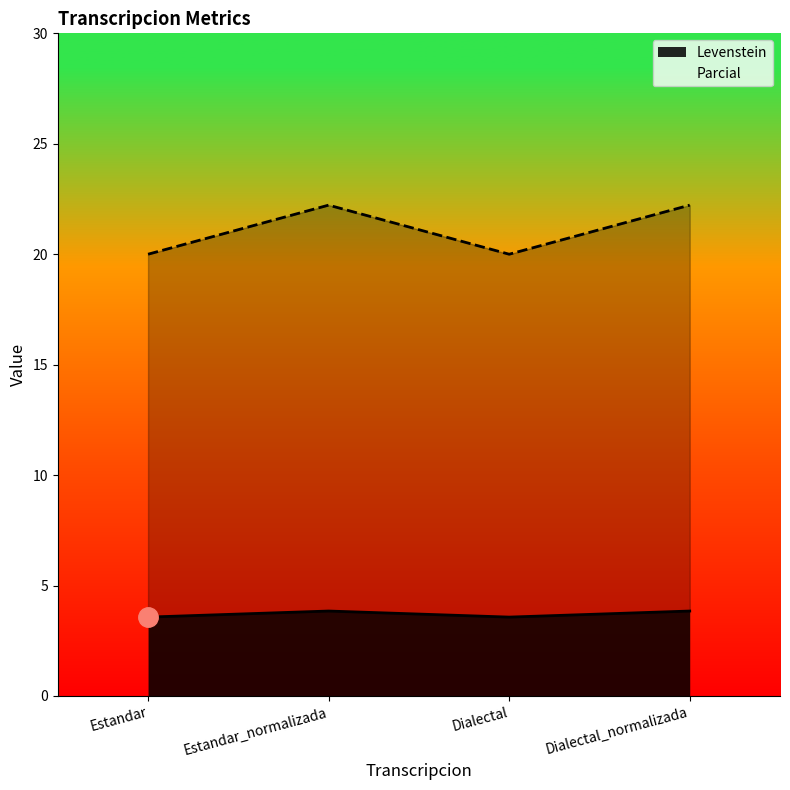

In Parcial, how many points are lower than both neighbors (excluding endpoints)?

1